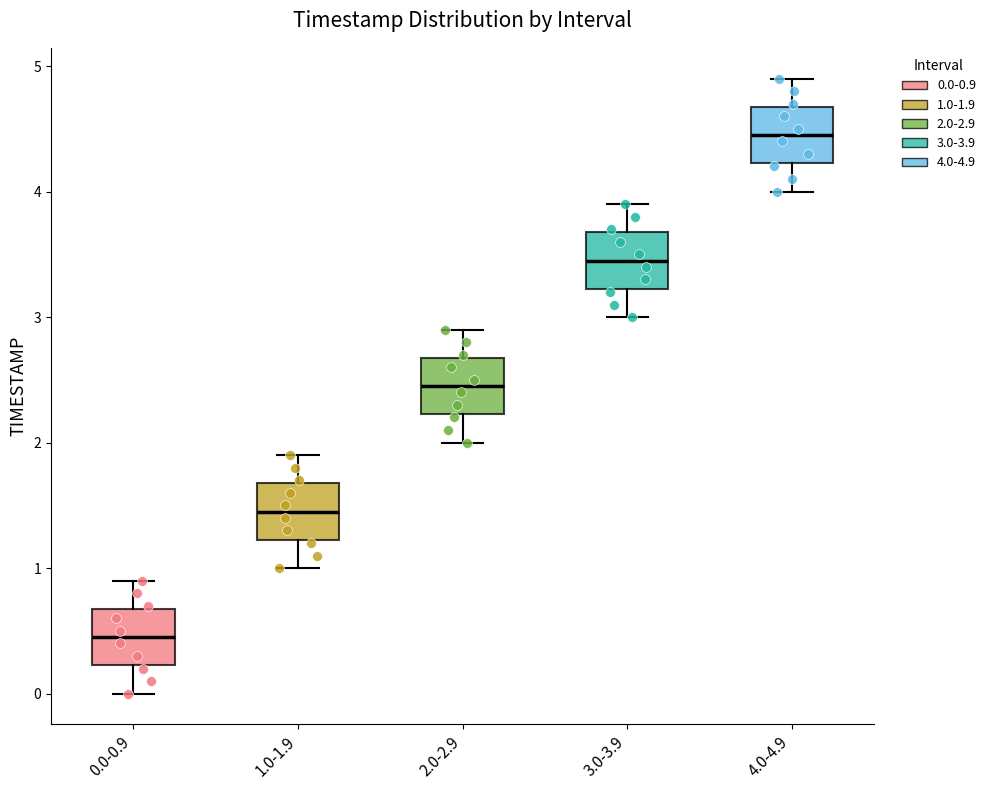

Reading left to right, read every box against the y-axis: the position of its median line, the range the box covers, and the ends of its whiskers. The values are not printed on the chart, so give them approximately, as read against the axis.

0.0-0.9: median 0.5, box 0.2 to 0.7, whiskers 0.0 to 0.9
1.0-1.9: median 1.5, box 1.2 to 1.7, whiskers 1.0 to 1.9
2.0-2.9: median 2.5, box 2.2 to 2.7, whiskers 2.0 to 2.9
3.0-3.9: median 3.5, box 3.2 to 3.7, whiskers 3.0 to 3.9
4.0-4.9: median 4.5, box 4.2 to 4.7, whiskers 4.0 to 4.9